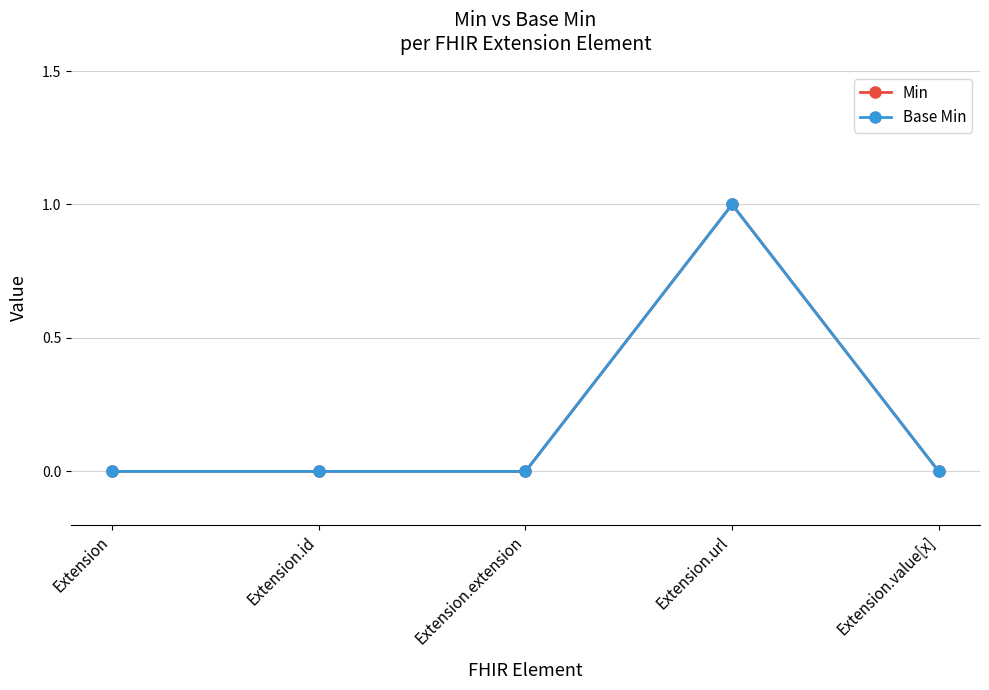

True or false: Min and Base Min intersect in this chart.

False